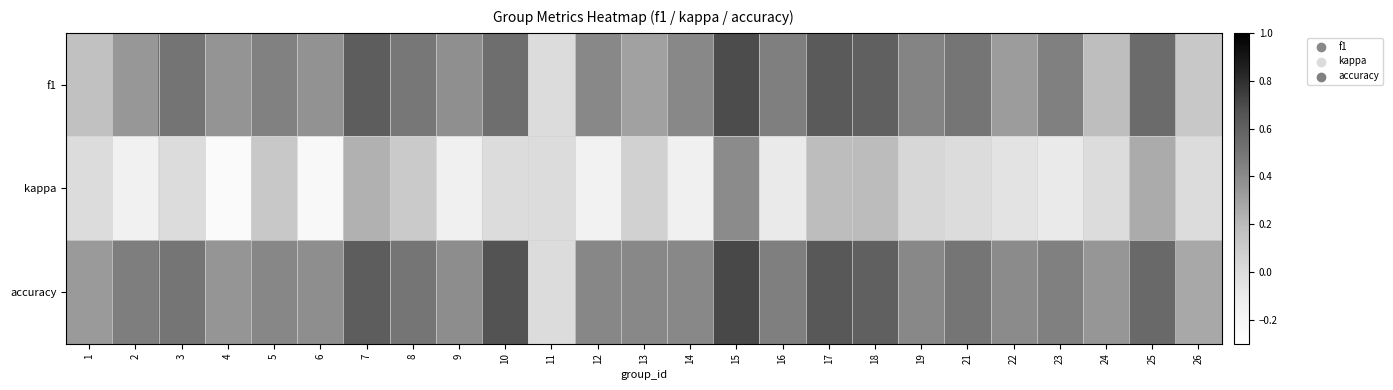

Reading left to right, what are all the values shown in this chart?

f1: 1=0.2	2=0.3	3=0.5	4=0.4	5=0.4	6=0.4	7=0.6	8=0.5	9=0.4	10=0.5	11=0.0	12=0.4	13=0.3	14=0.4	15=0.7	16=0.5	17=0.6	18=0.6	19=0.4	21=0.5	22=0.3	23=0.4	24=0.2	25=0.6	26=0.1
kappa: 1=0.0	2=-0.2	3=0.0	4=-0.2	5=0.1	6=-0.2	7=0.2	8=0.1	9=-0.1	10=0.0	11=0.0	12=-0.2	13=0.1	14=-0.1	15=0.4	16=-0.1	17=0.2	18=0.2	19=0.0	21=0.0	22=-0.0	23=-0.1	24=0.0	25=0.3	26=0.0
accuracy: 1=0.3	2=0.5	3=0.5	4=0.4	5=0.4	6=0.4	7=0.6	8=0.5	9=0.4	10=0.7	11=0.0	12=0.4	13=0.4	14=0.4	15=0.7	16=0.5	17=0.6	18=0.6	19=0.4	21=0.5	22=0.4	23=0.4	24=0.3	25=0.6	26=0.3